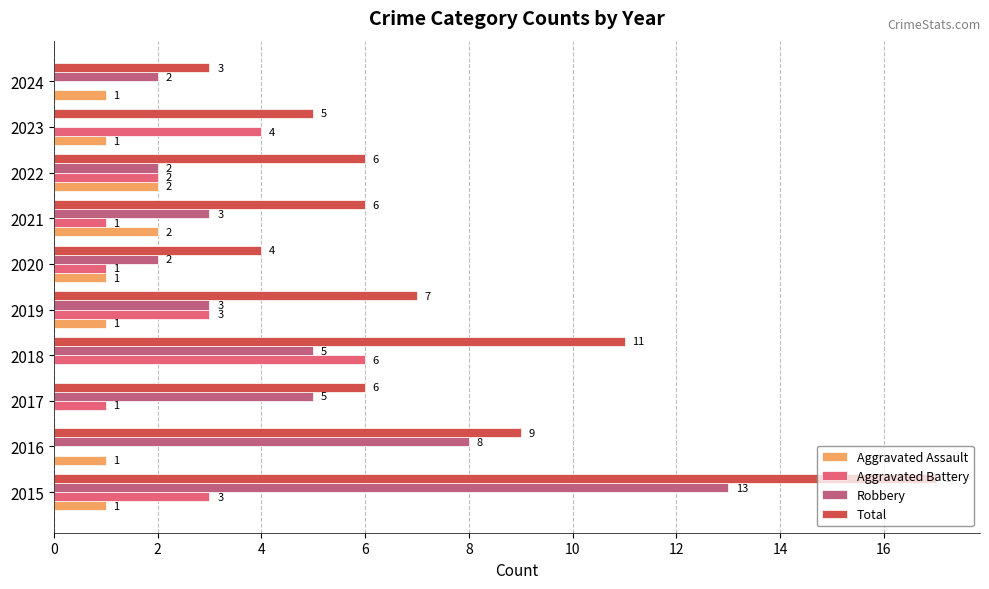

At which label does Aggravated Battery reach its peak?

2018